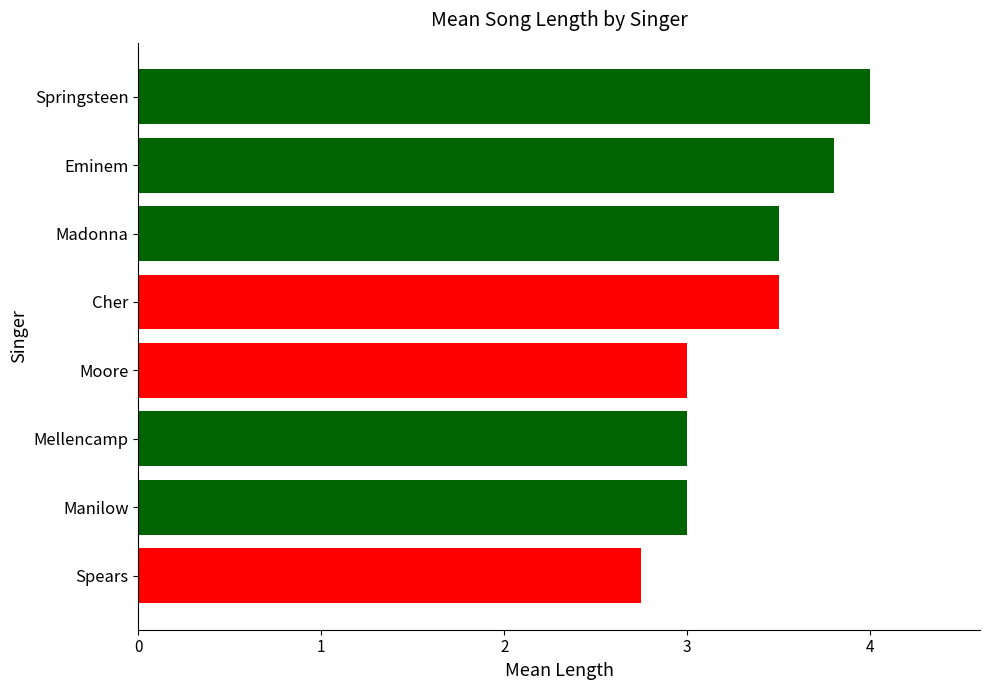

How many series are shown in this chart?

1